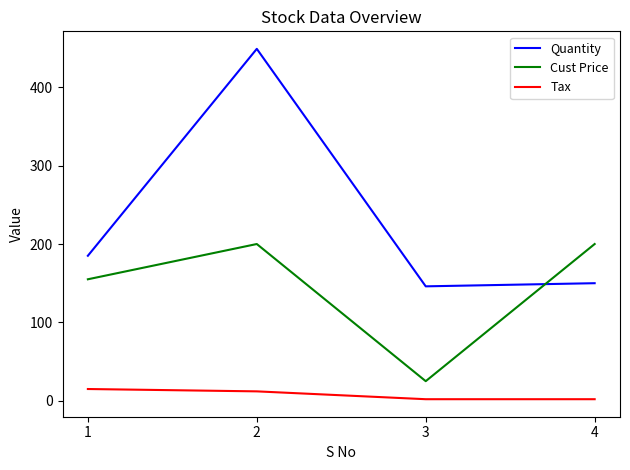

True or false: Tax and Cust Price cross at least once.

False